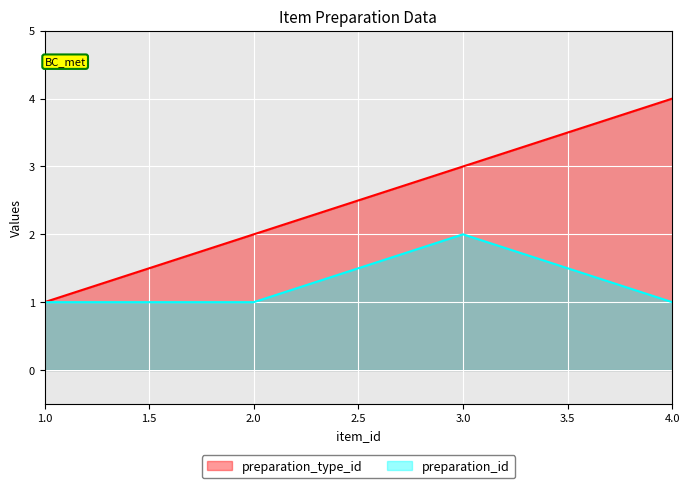

Which series has the largest range (max minus min)?

preparation_type_id